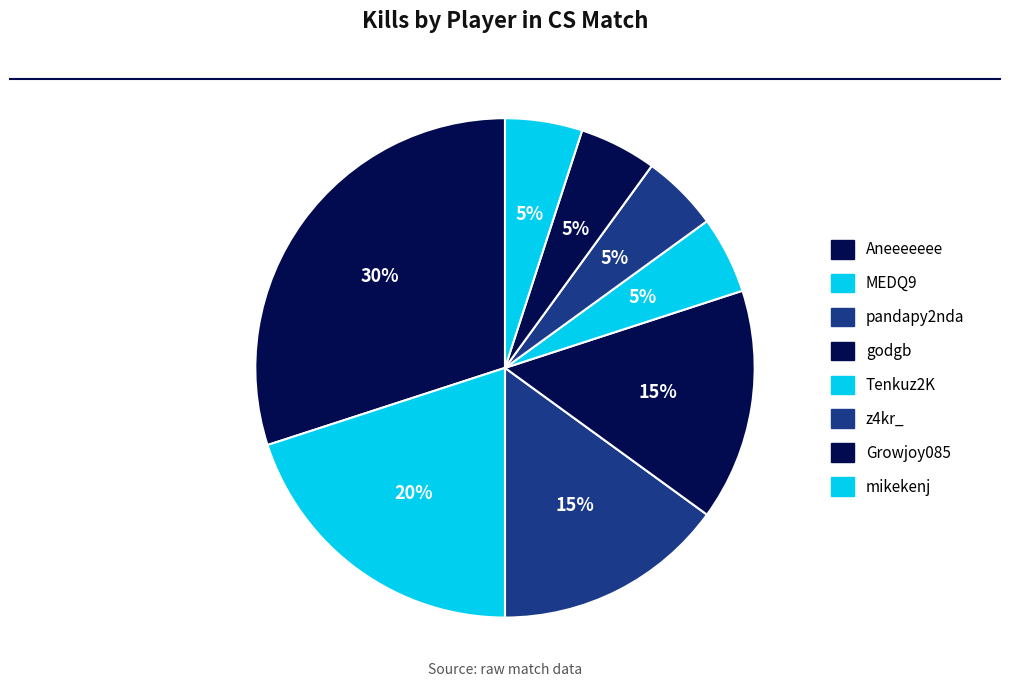

How many segments does this pie chart have?

8